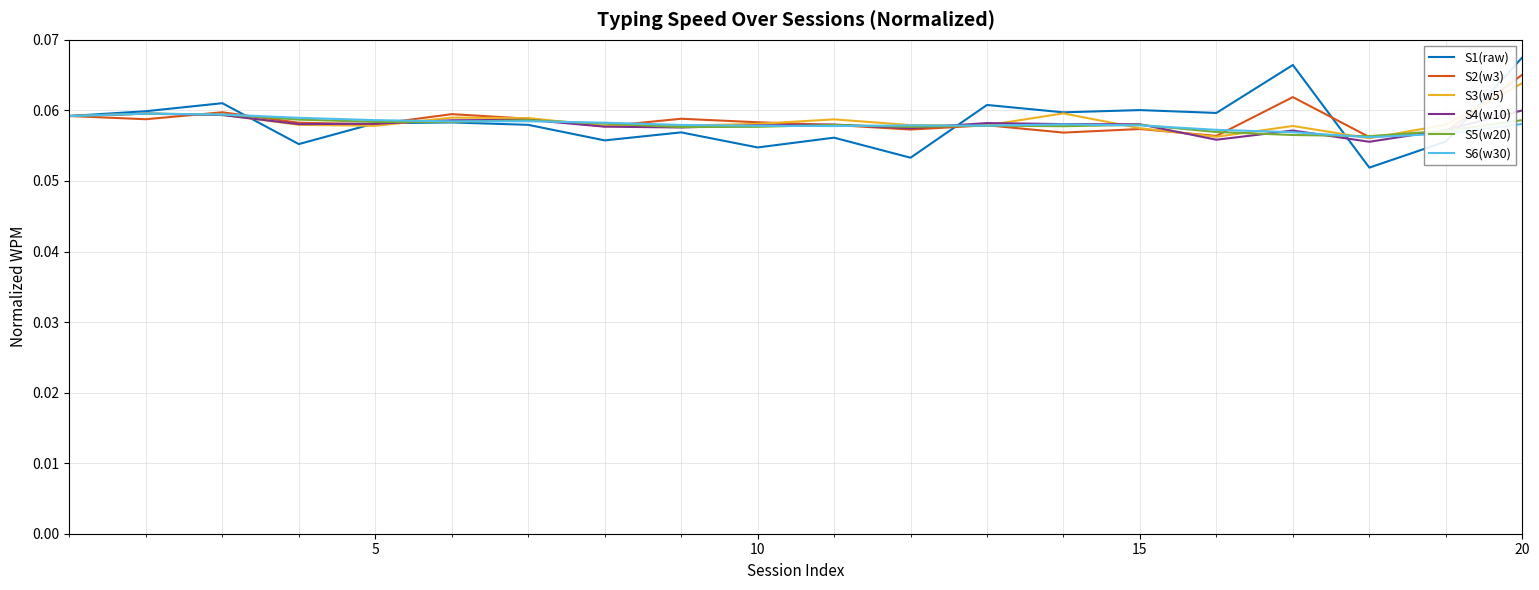

In S4(w10), how many points are higher than both neighbors (excluding endpoints)?

5